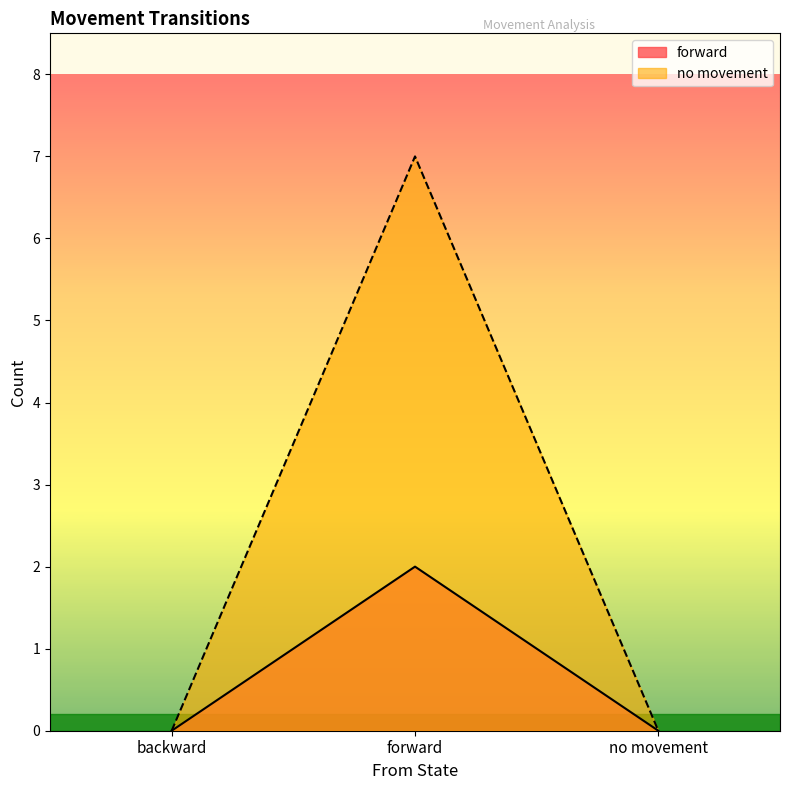

Which category has the highest value across all series?

forward